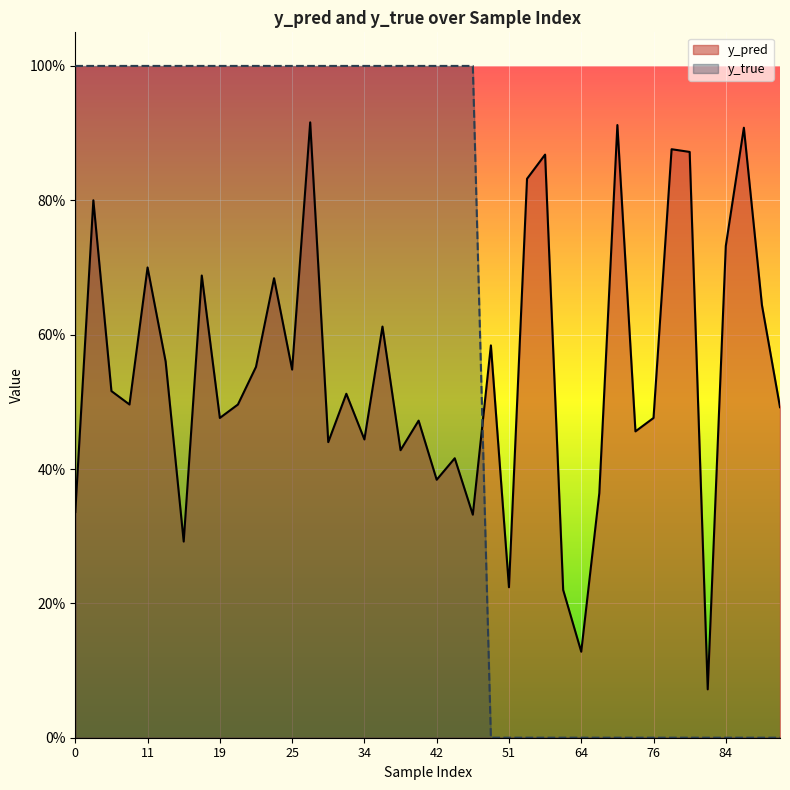

Which series changed the most between 58 and 54?

y_pred